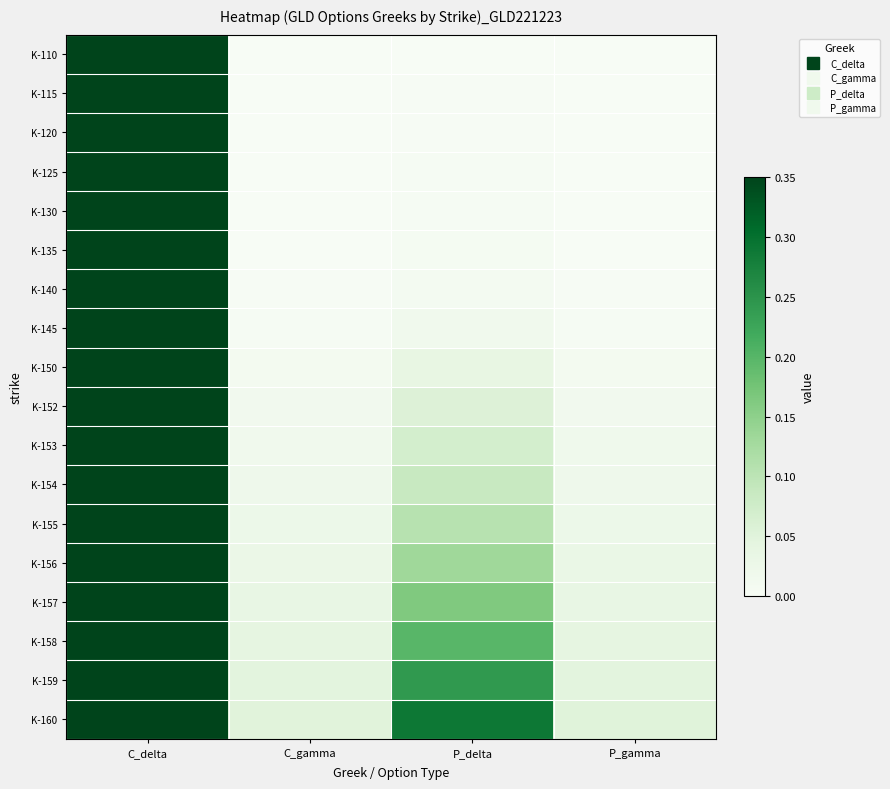

What is the total value across all series at C_gamma?

0.3